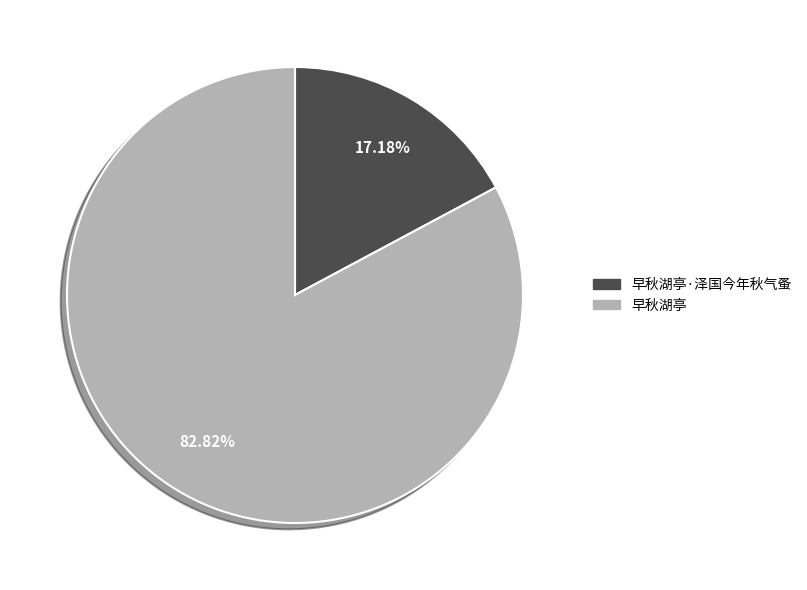

Is there a majority slice in this chart?

Yes